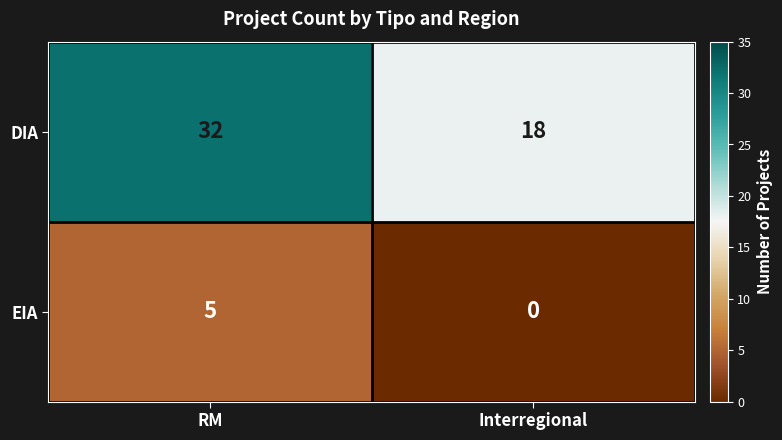

Which series changed the most between RM and Interregional?

DIA